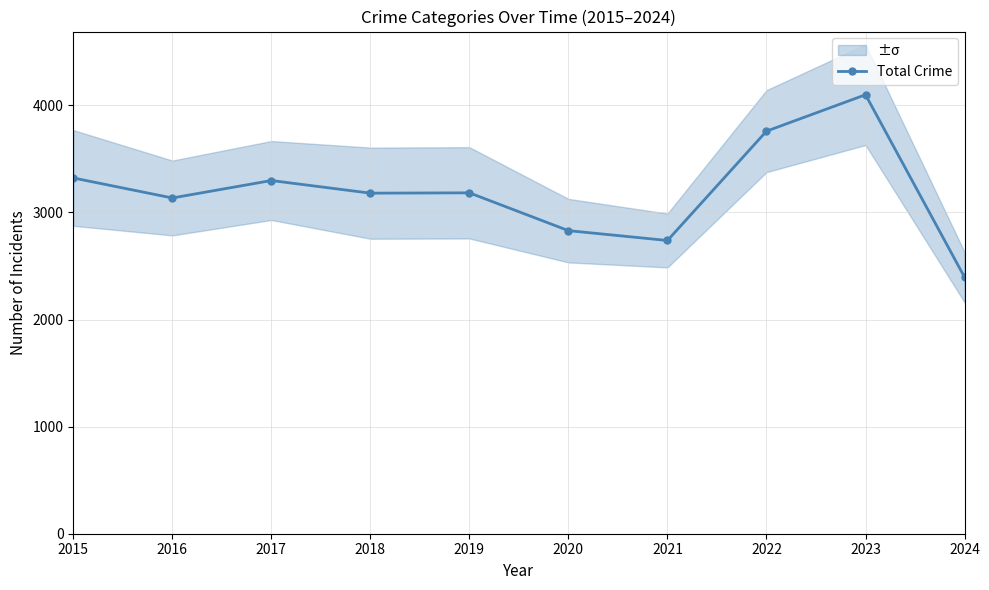

What is the difference between the maximum and minimum values?

1704